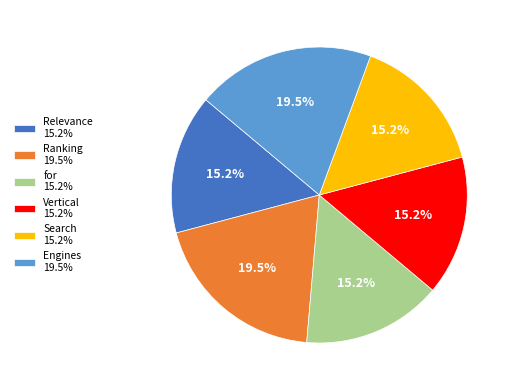

What is the total percentage of for 15.2% and Relevance 15.2%?

30.5%